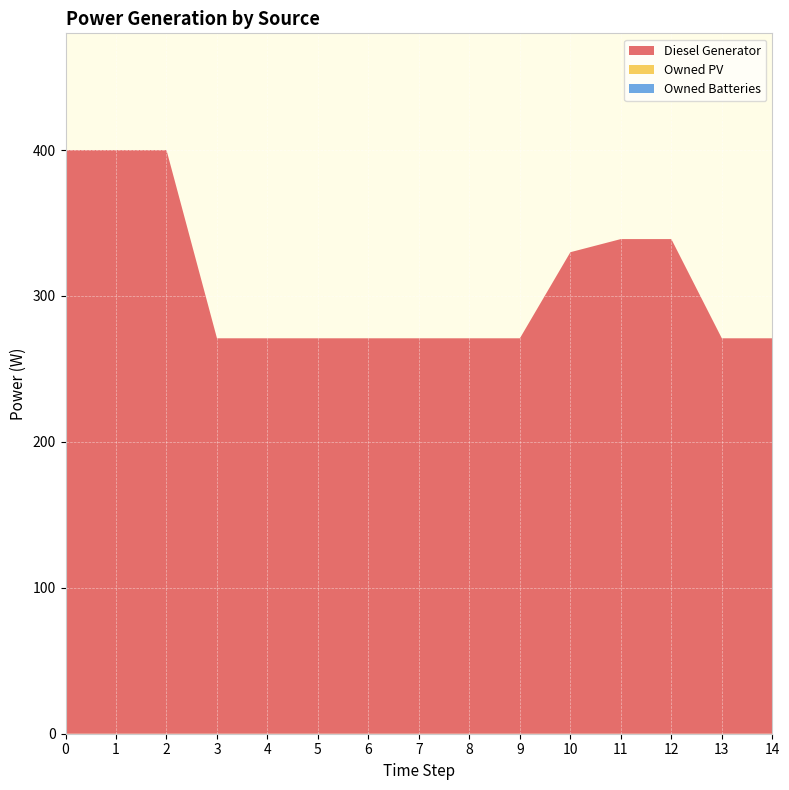

Reading left to right, what are all the values shown in this chart?

Diesel Generator: 400	400	400	271	271	271	271	271	271	271	330	339	339	271	271
Owned PV: 0	0	0	0	0	0	0	0	0	0	0	0	0	0	0
Owned Batteries: 0	0	0	0	0	0	0	0	0	0	0	0	0	0	0